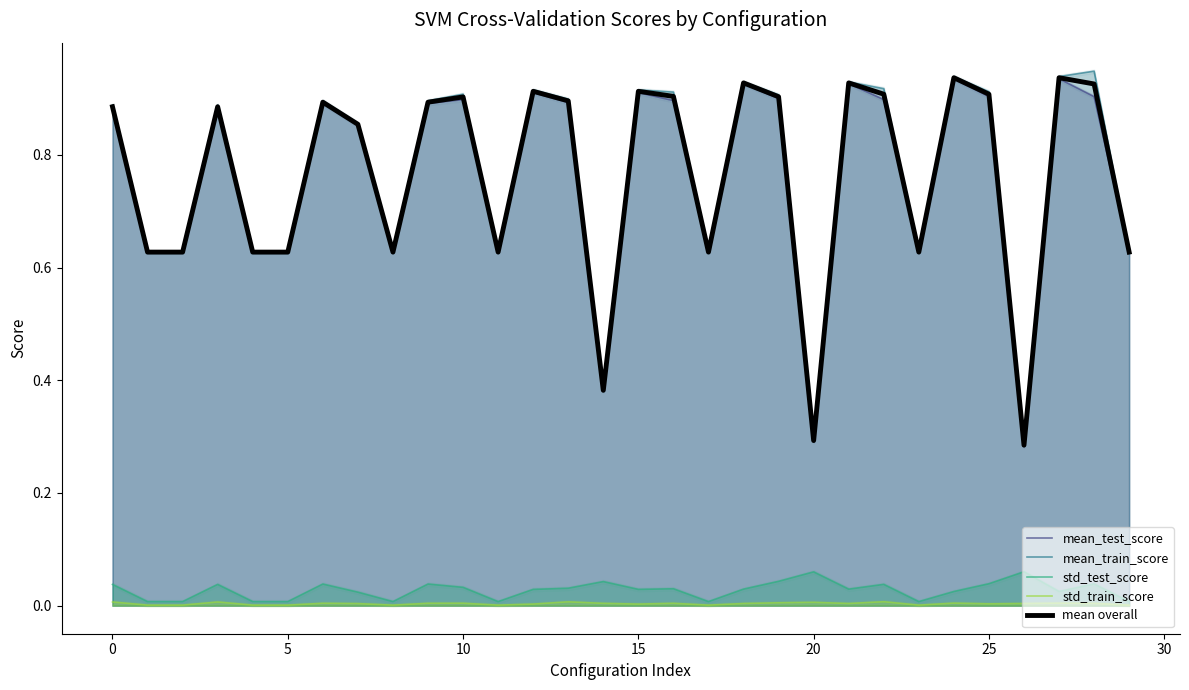

Between which two adjacent categories do mean_test_score and mean overall first intersect?

13 and 14